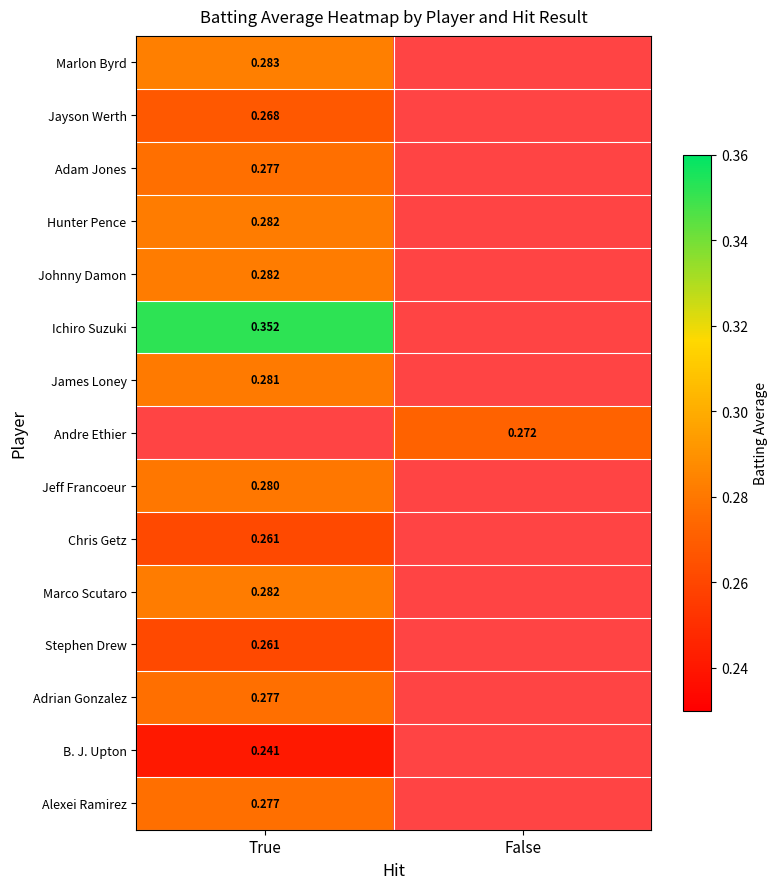

How many values in the Hunter Pence series exceed 0?

1